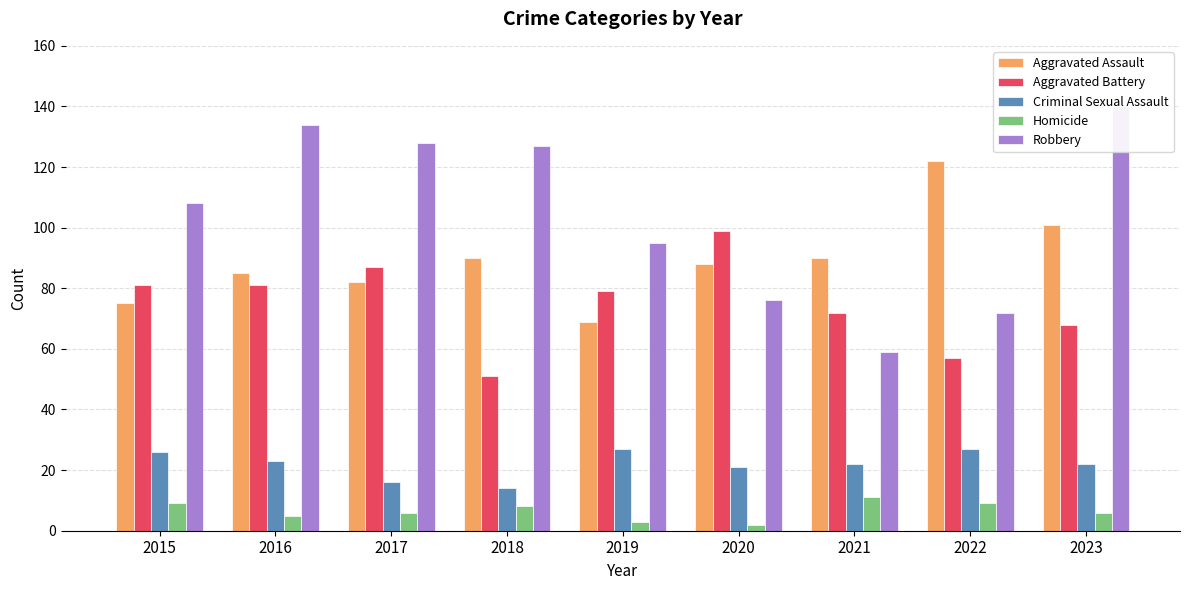

Is the value of Homicide at 2023 greater than the value of Aggravated Battery at 2023?

No